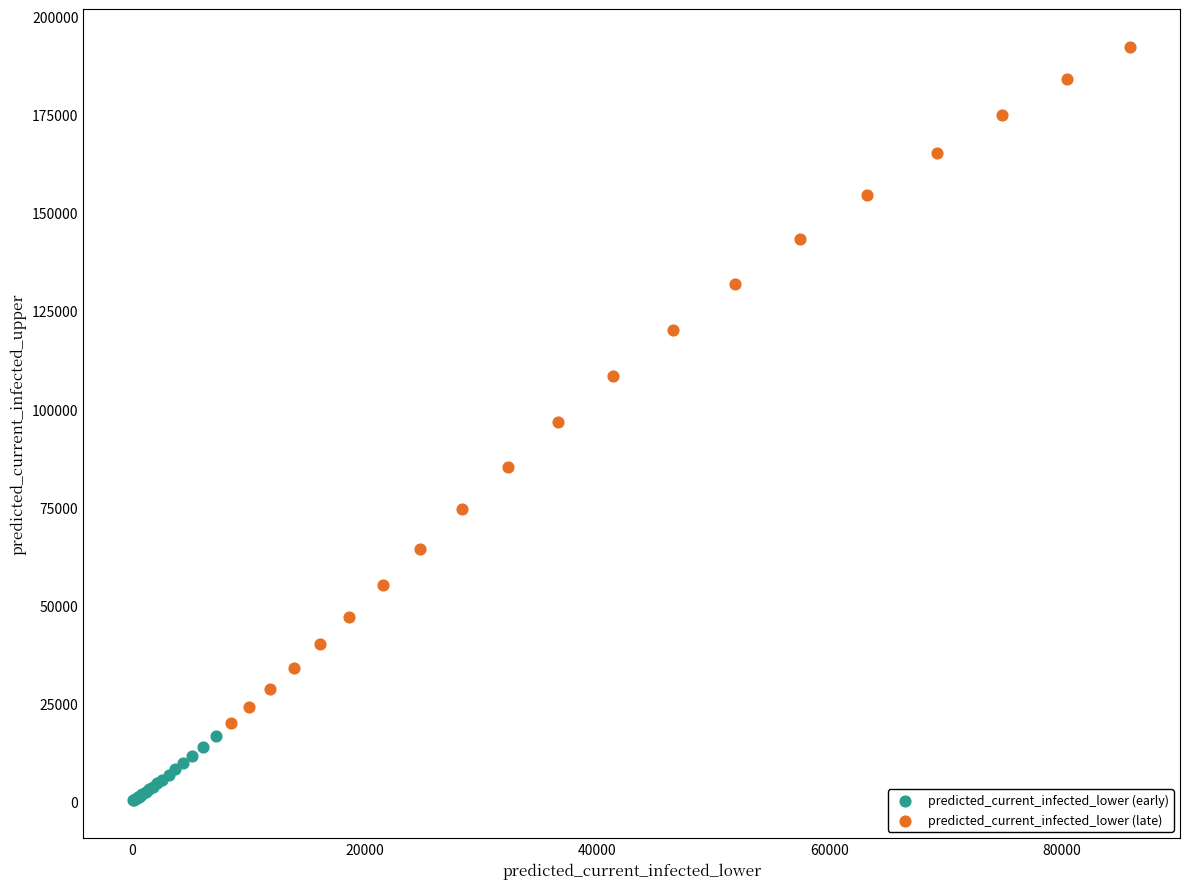

Which series reaches the maximum Y coordinate?

predicted_current_infected_lower (late)